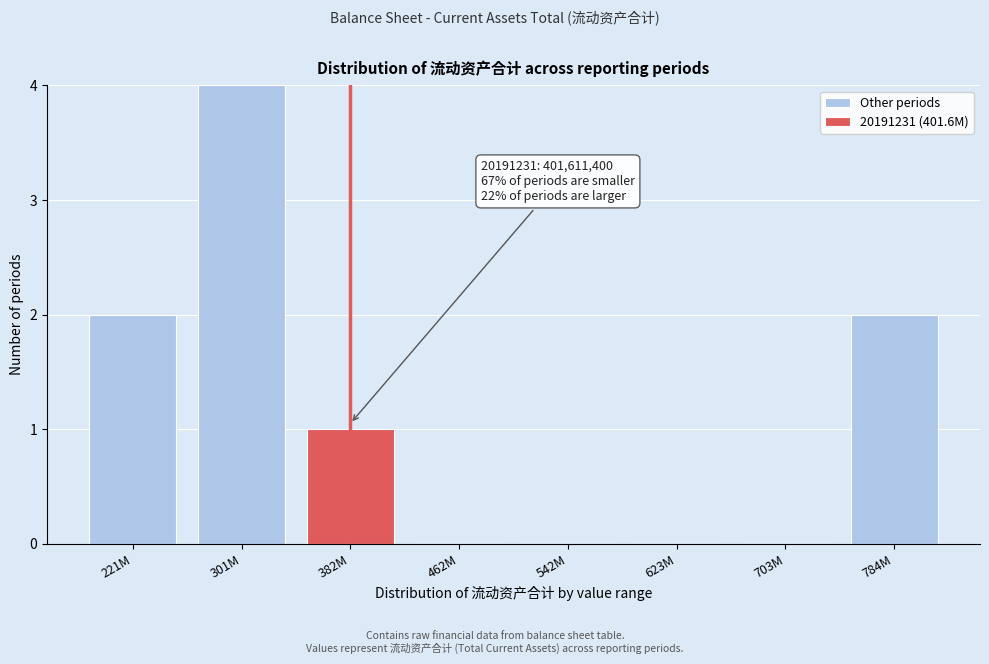

Reading left to right, list the values for the Other periods series.

221M=2	301M=4	382M=0	462M=0	542M=0	623M=0	703M=0	784M=2